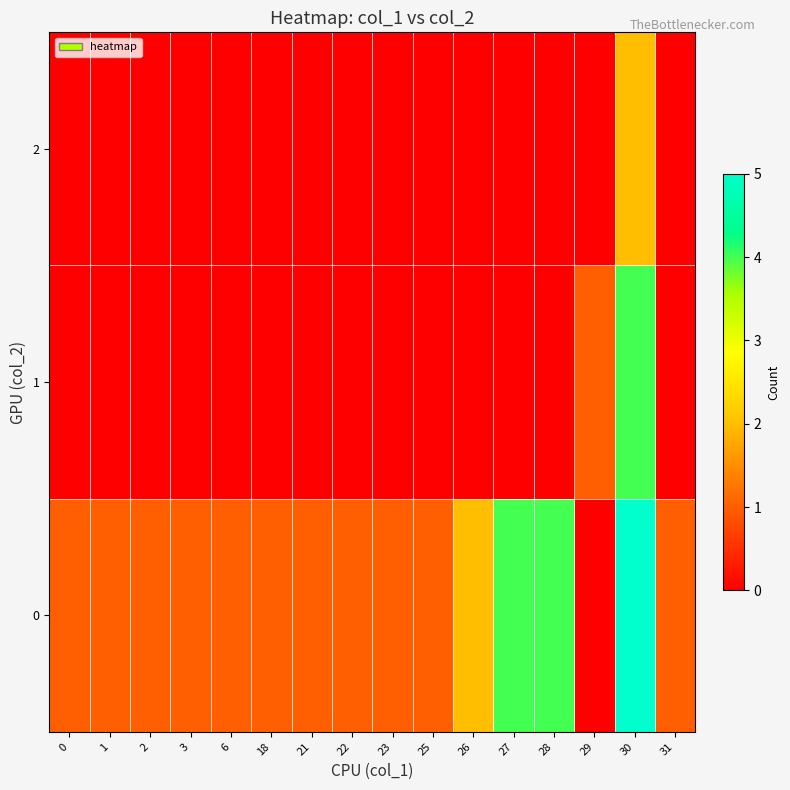

Reading right to left, what are all the values shown in this chart?

0: 31=1	30=5	29=0	28=4	27=4	26=2	25=1	23=1	22=1	21=1	18=1	6=1	3=1	2=1	1=1	0=1
1: 31=0	30=4	29=1	28=0	27=0	26=0	25=0	23=0	22=0	21=0	18=0	6=0	3=0	2=0	1=0	0=0
2: 31=0	30=2	29=0	28=0	27=0	26=0	25=0	23=0	22=0	21=0	18=0	6=0	3=0	2=0	1=0	0=0